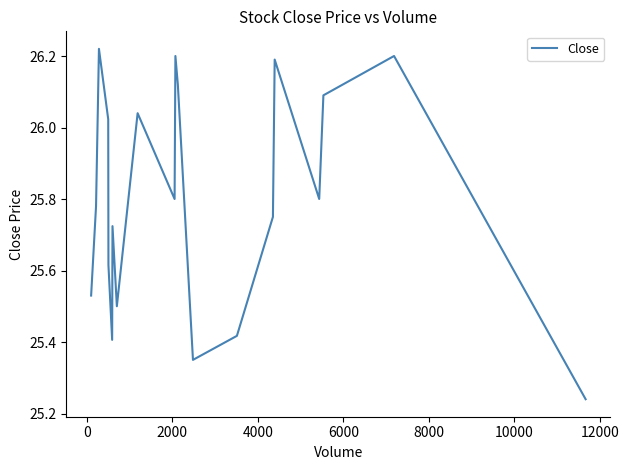

What is the difference between the maximum and minimum values?

1.0